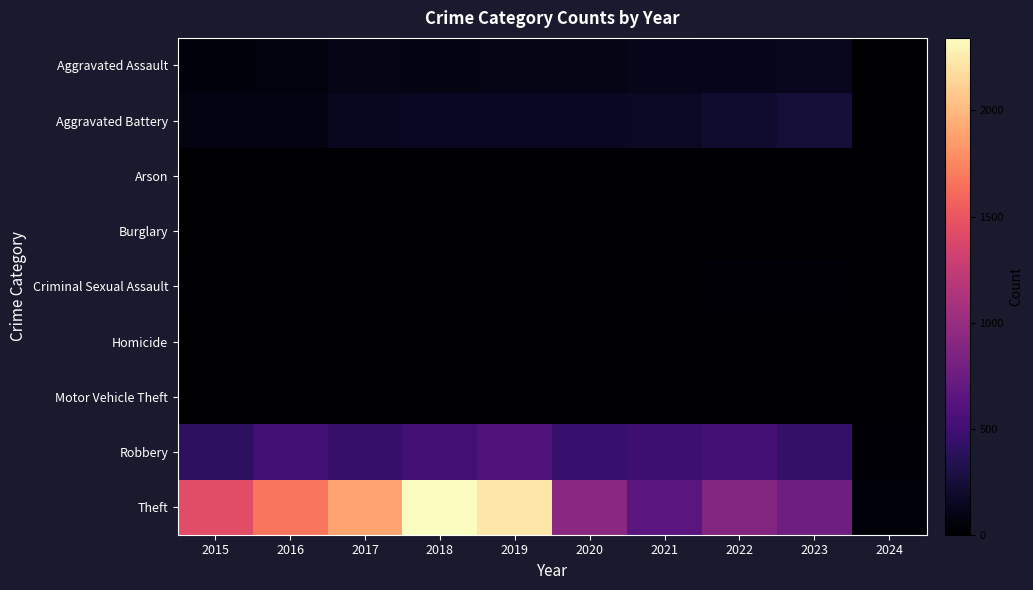

How many categories are shown in the chart?

10